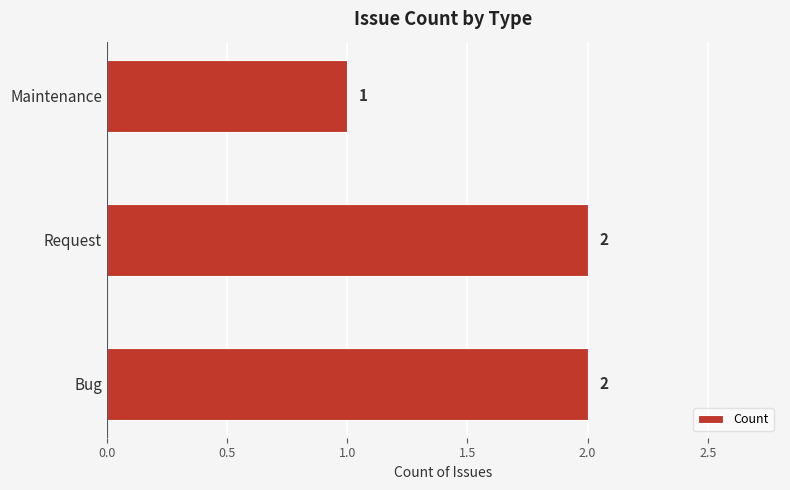

Reading bottom to top, list all the values displayed in this chart.

Bug=2	Request=2	Maintenance=1